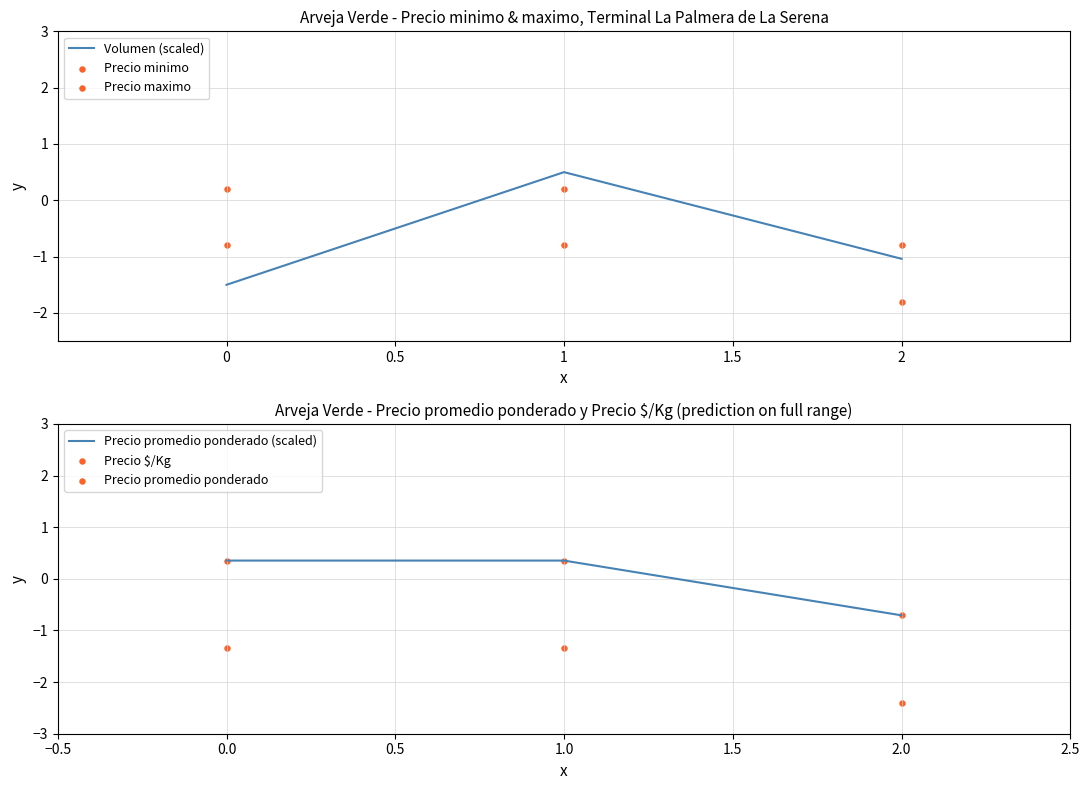

At how many categories does at least one series exceed -1?

3